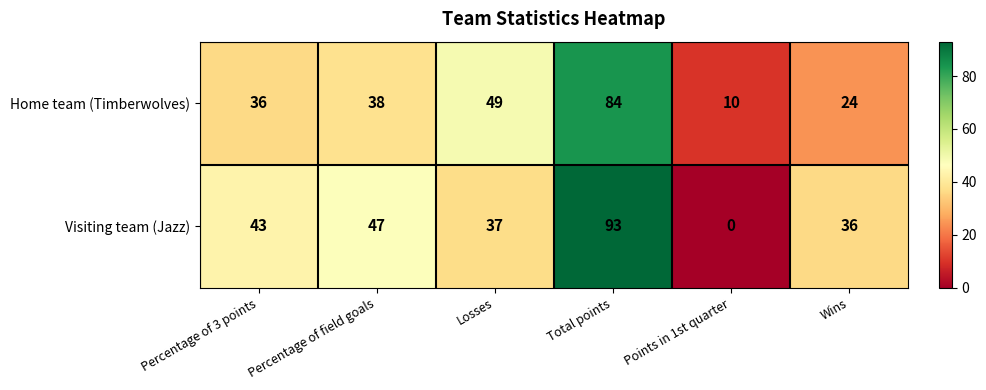

Which label corresponds to the smallest value in the chart?

Points in 1st quarter